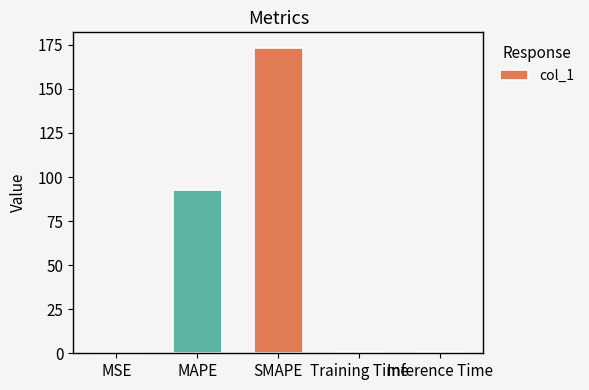

True or false: the data shows 0.5 at Inference Time.

True